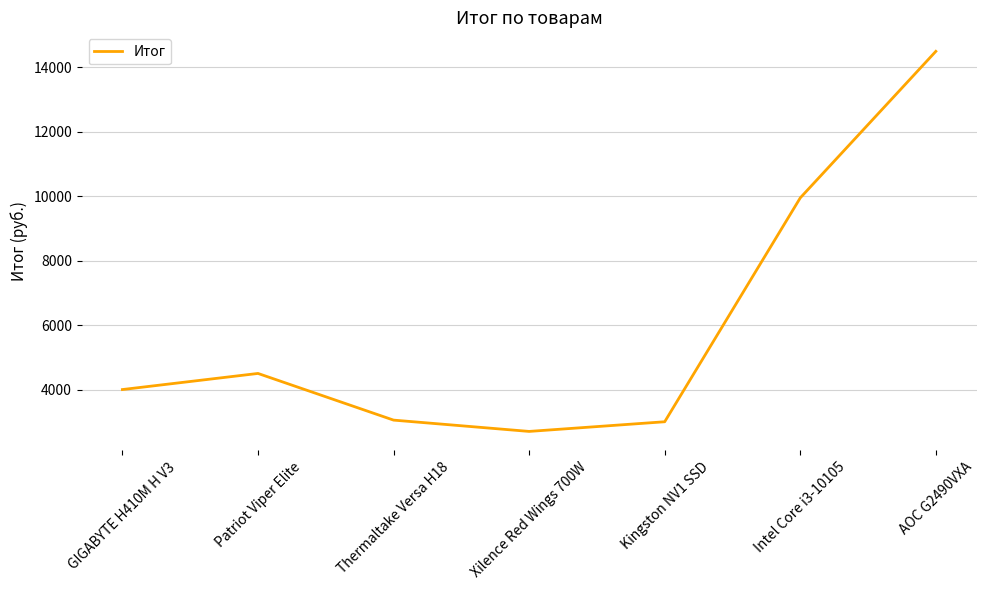

Approximately how many times larger is the value at Kingston NV1 SSD compared to Thermaltake Versa H18?

1.0